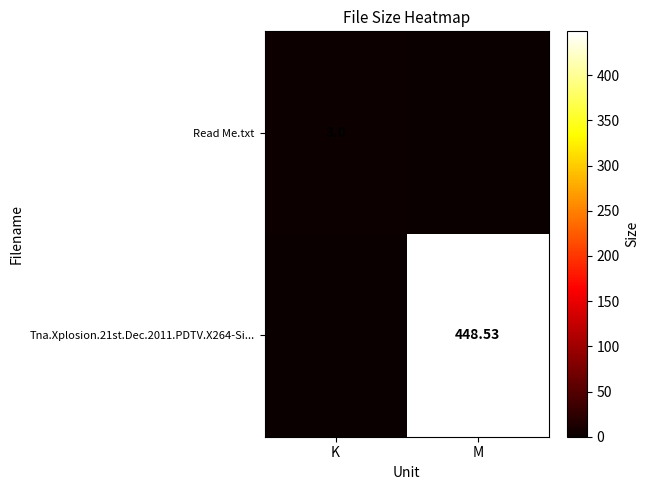

At which label does Tna.Xplosion.21st.Dec.2011.PDTV.X264-Si... reach its minimum?

K